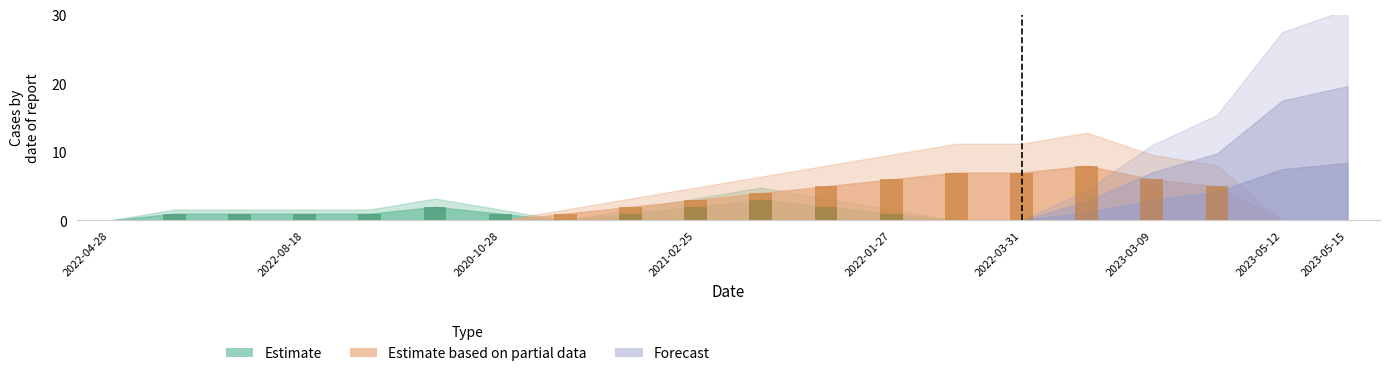

What position from the left is 2023-04-28?

18